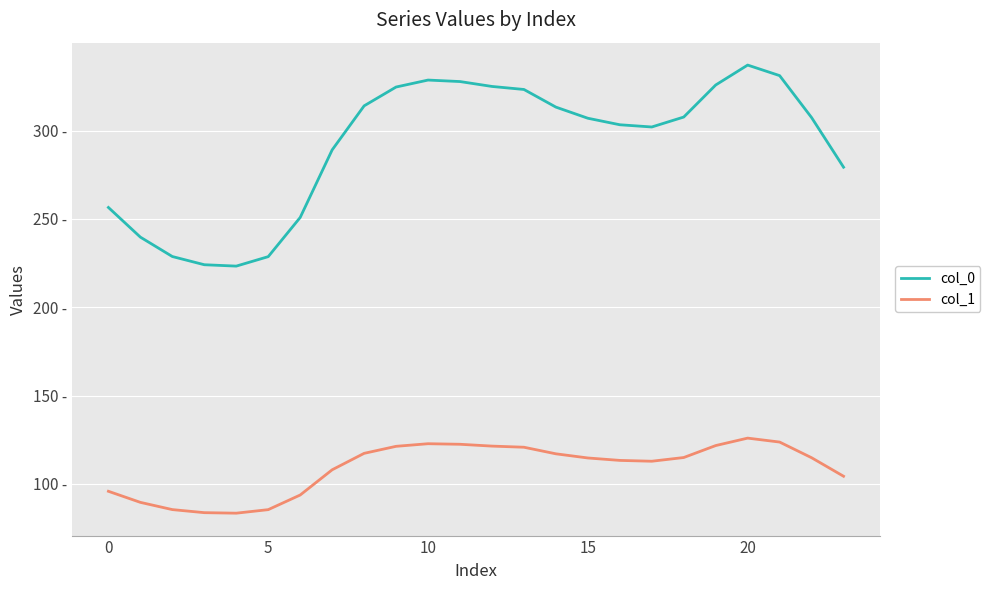

True or false: col_1 and col_0 cross at least once.

False